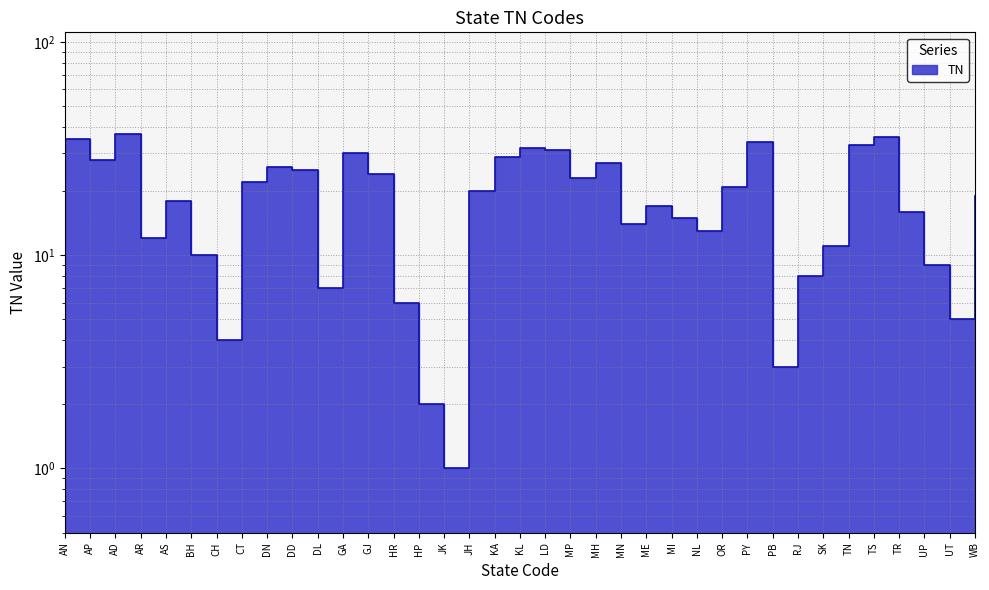

Does the chart display data point markers on the line(s)?

No